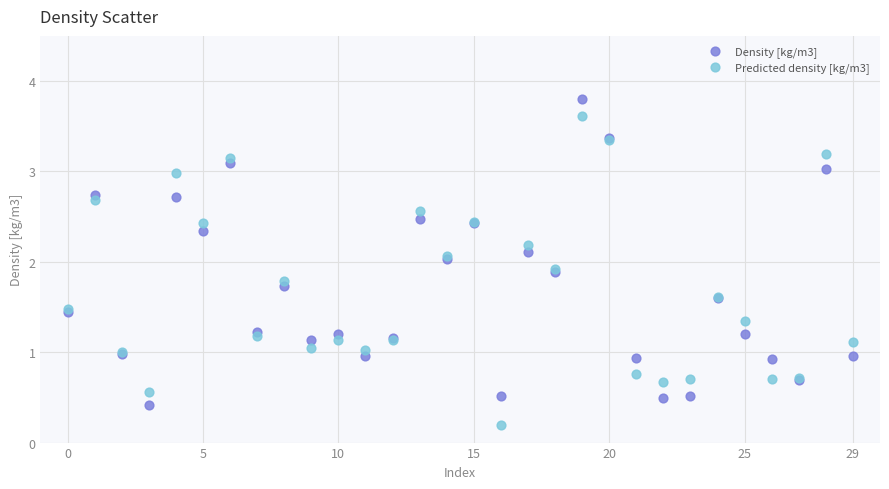

Which series reaches the minimum Y coordinate?

Predicted density [kg/m3]